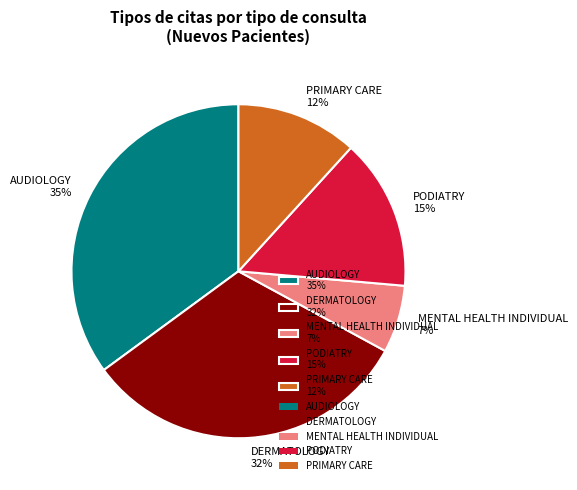

Which slice is the smallest?

MENTAL HEALTH INDIVIDUAL